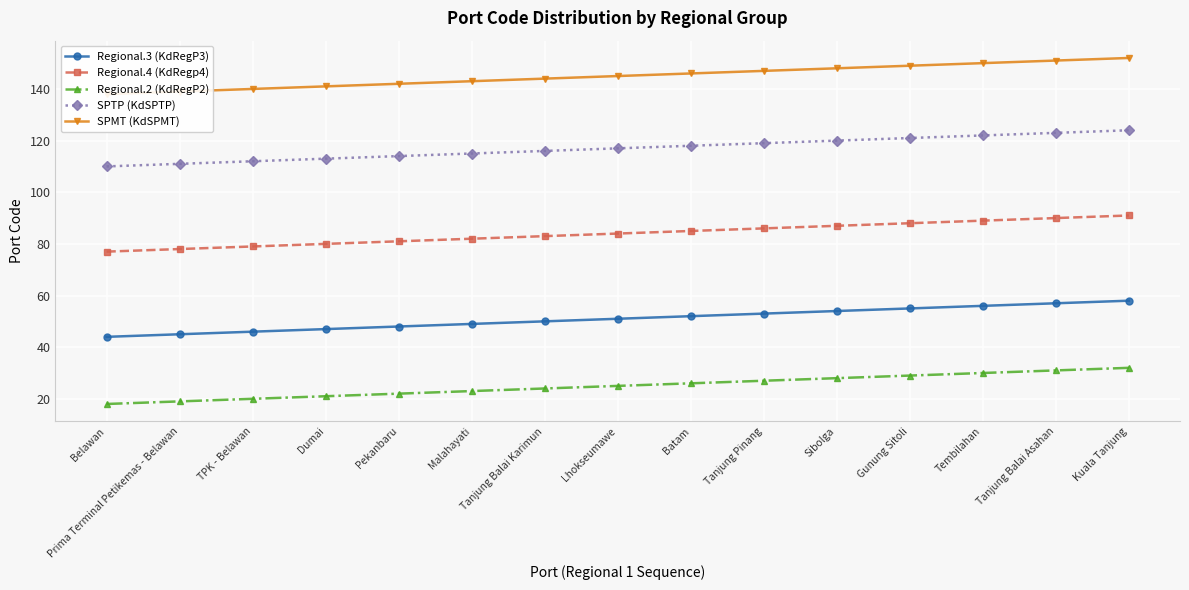

List the series in order of their overall mean, highest first.

SPMT (KdSPMT), SPTP (KdSPTP), Regional.4 (KdRegp4), Regional.3 (KdRegP3), Regional.2 (KdRegP2)